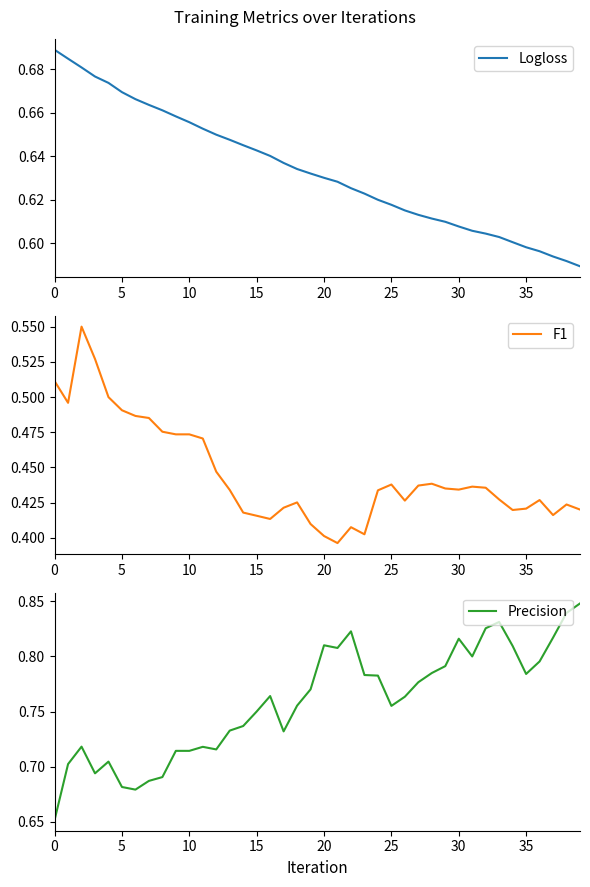

True or false: Precision has a value of 0.8 at 26.

True